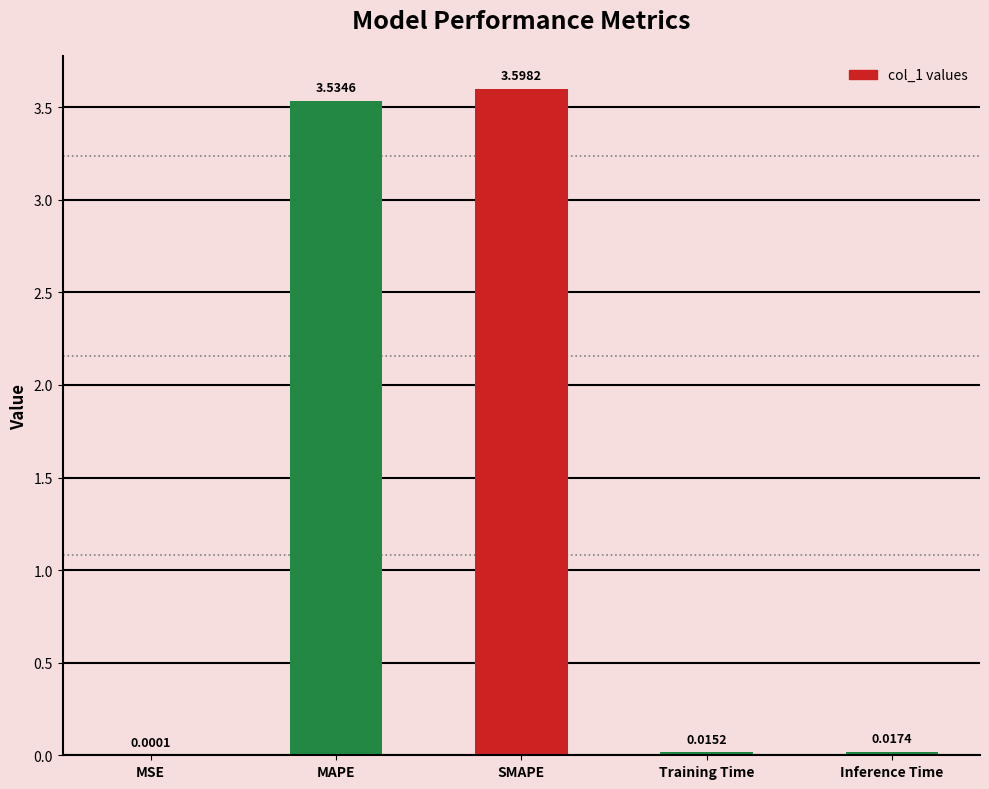

What is the sum of all values?

7.2